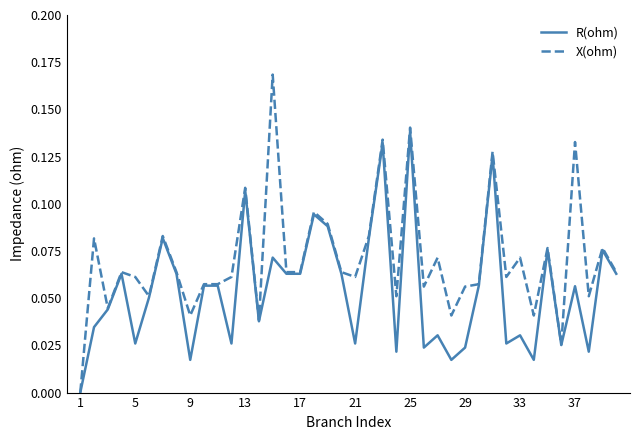

Which series has the largest range (max minus min)?

X(ohm)